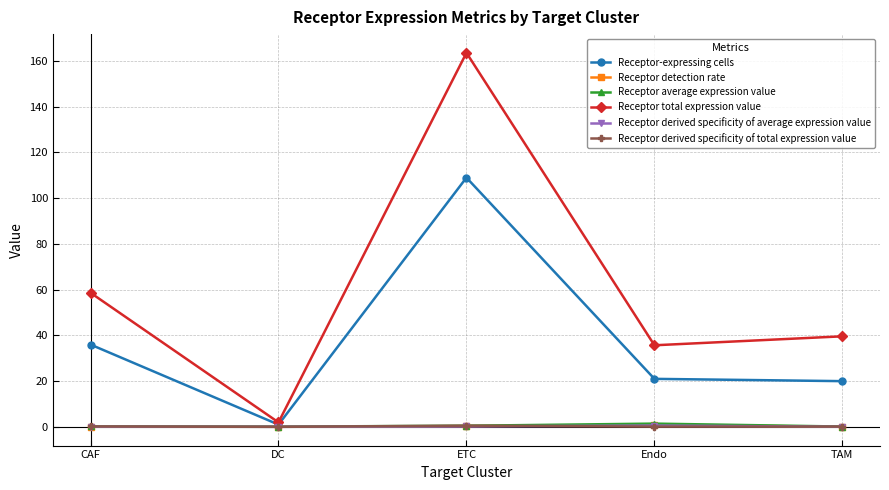

Does the chart have visible grid lines?

Yes